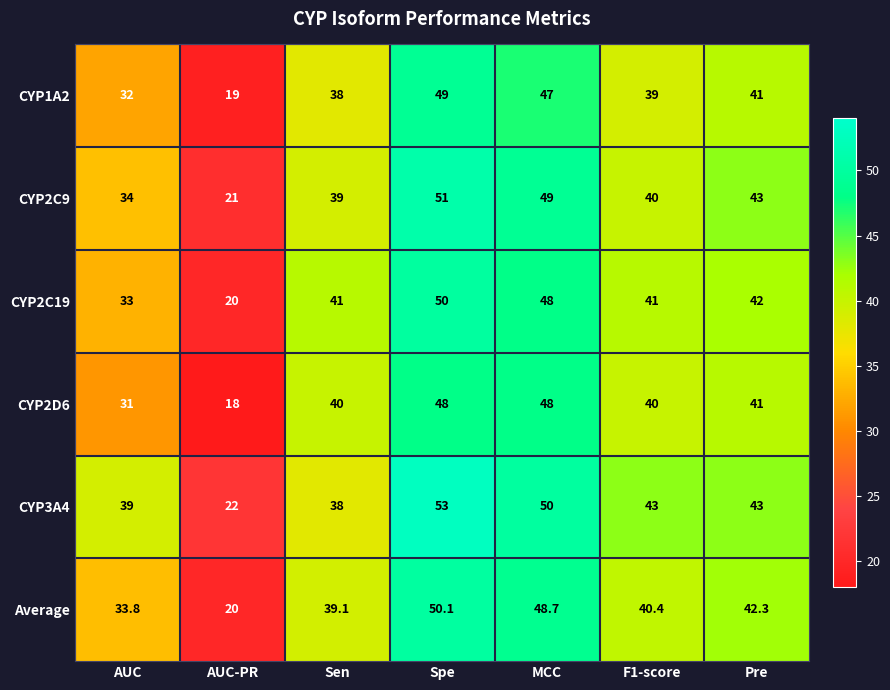

What is the sum of the CYP2D6 values at MCC and Sen?

88.0